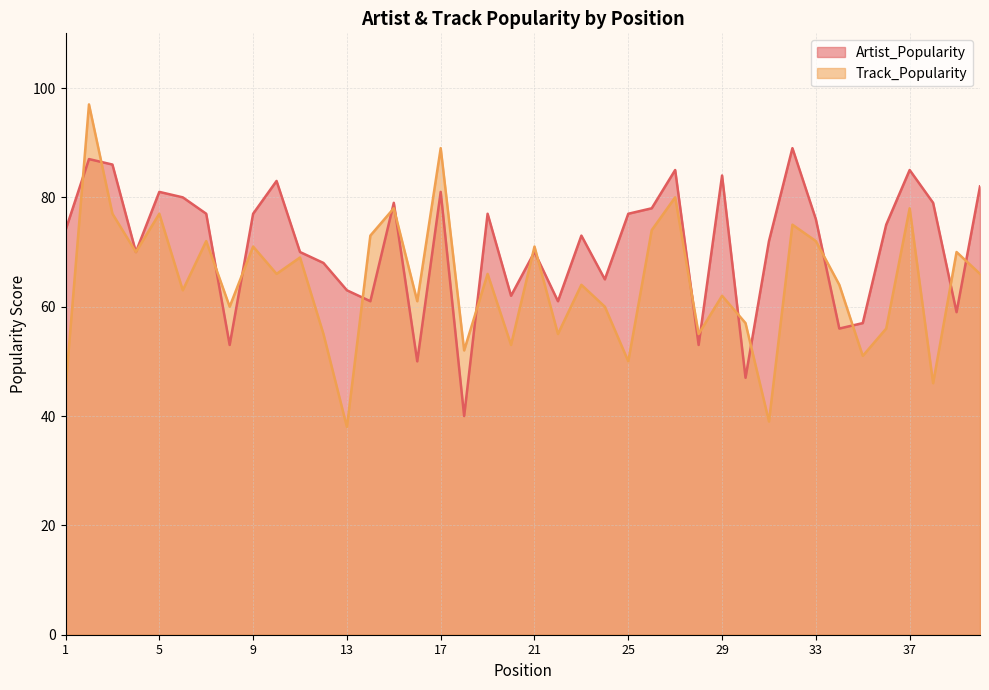

What is the minimum value for Track_Popularity?

38